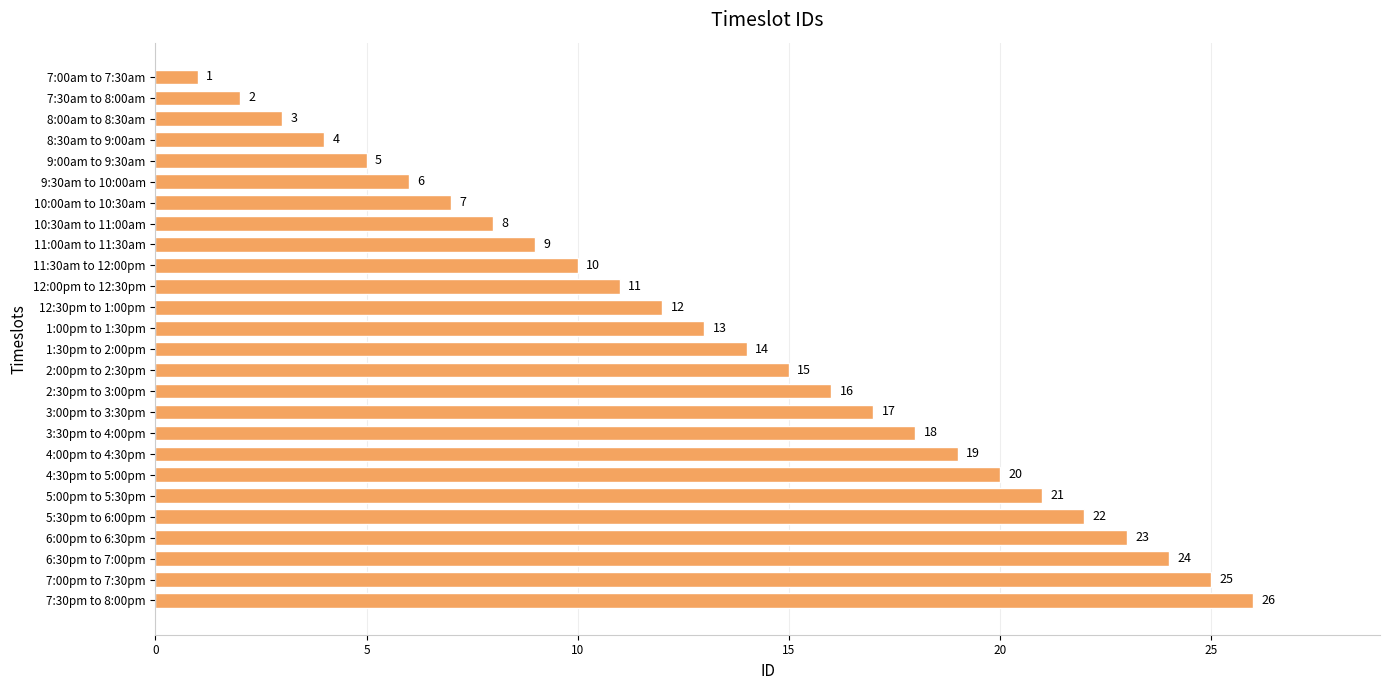

What is the sum of all values?

351